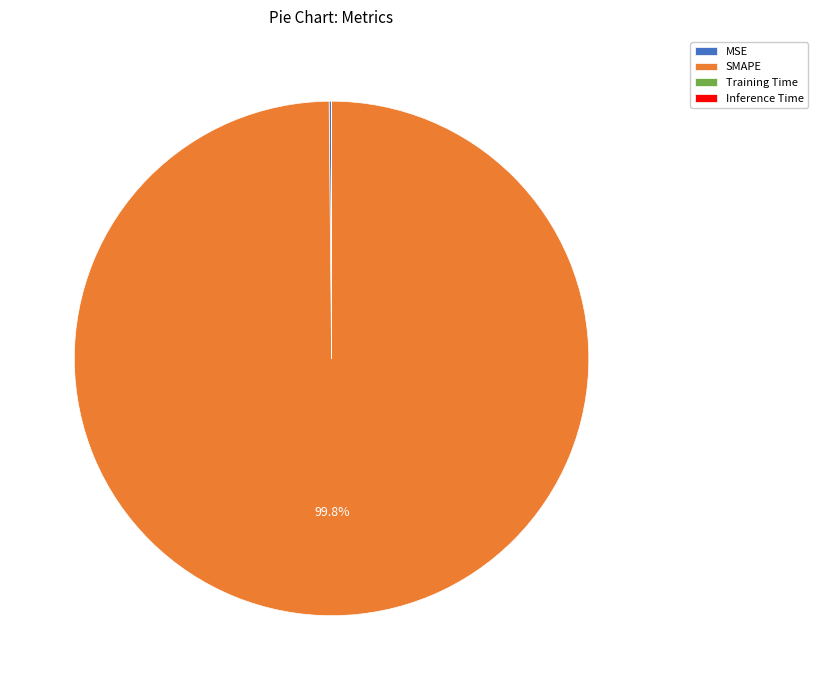

Which slice represents more than half of the pie?

SMAPE